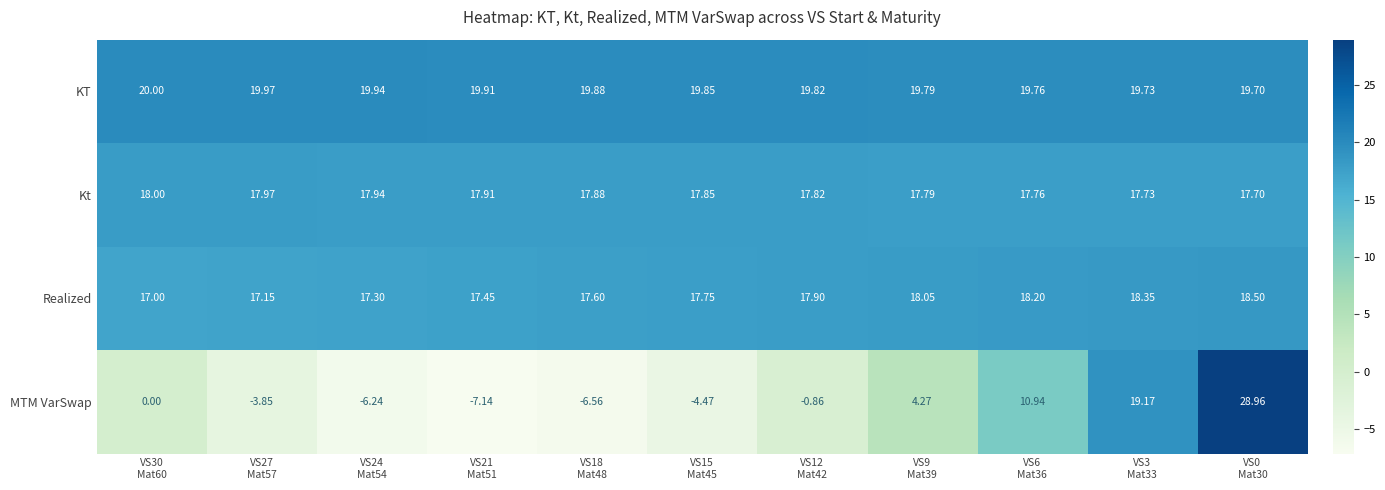

Which series has the largest range (max minus min)?

MTM VarSwap